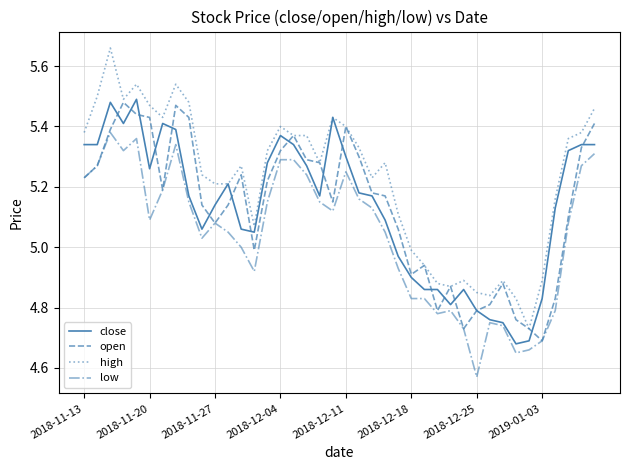

Which series has the largest total across all categories?

high